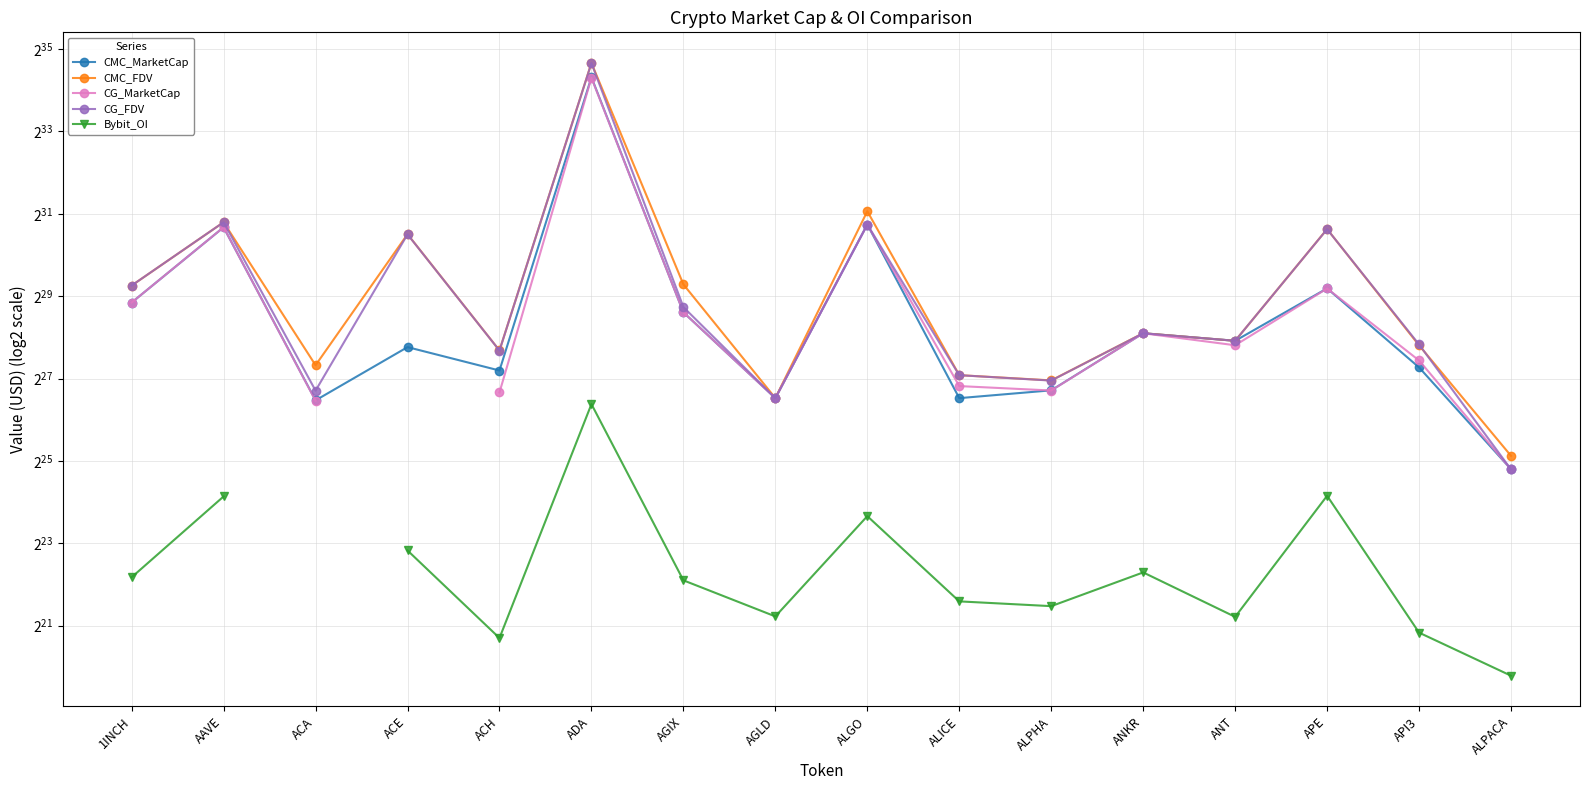

At how many categories does at least one series exceed 23808945152?

1